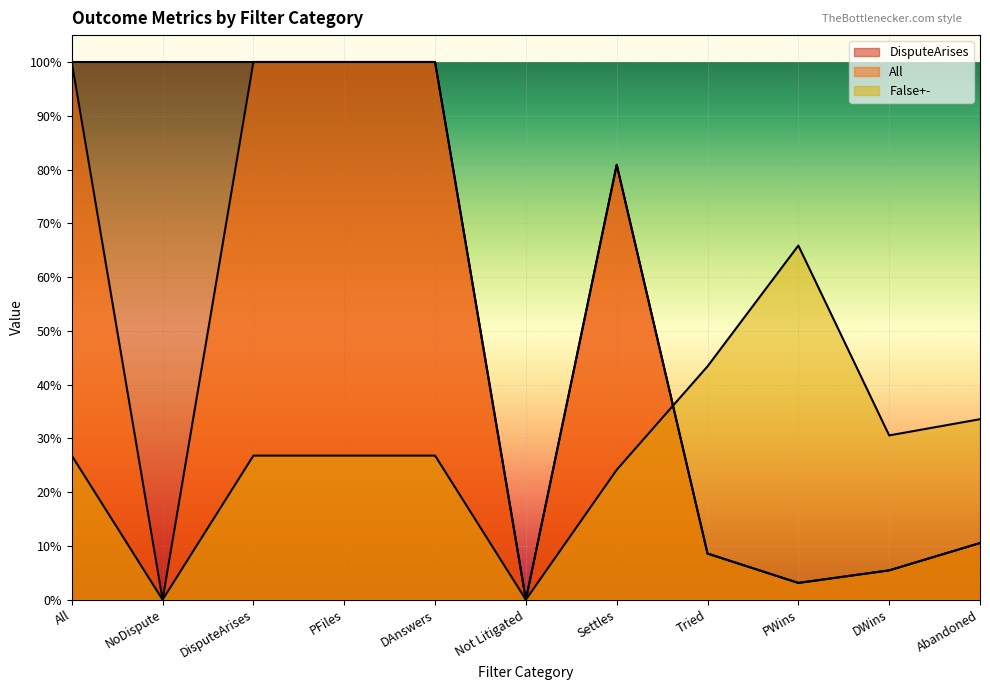

Which has a higher value, Abandoned or PFiles?

PFiles